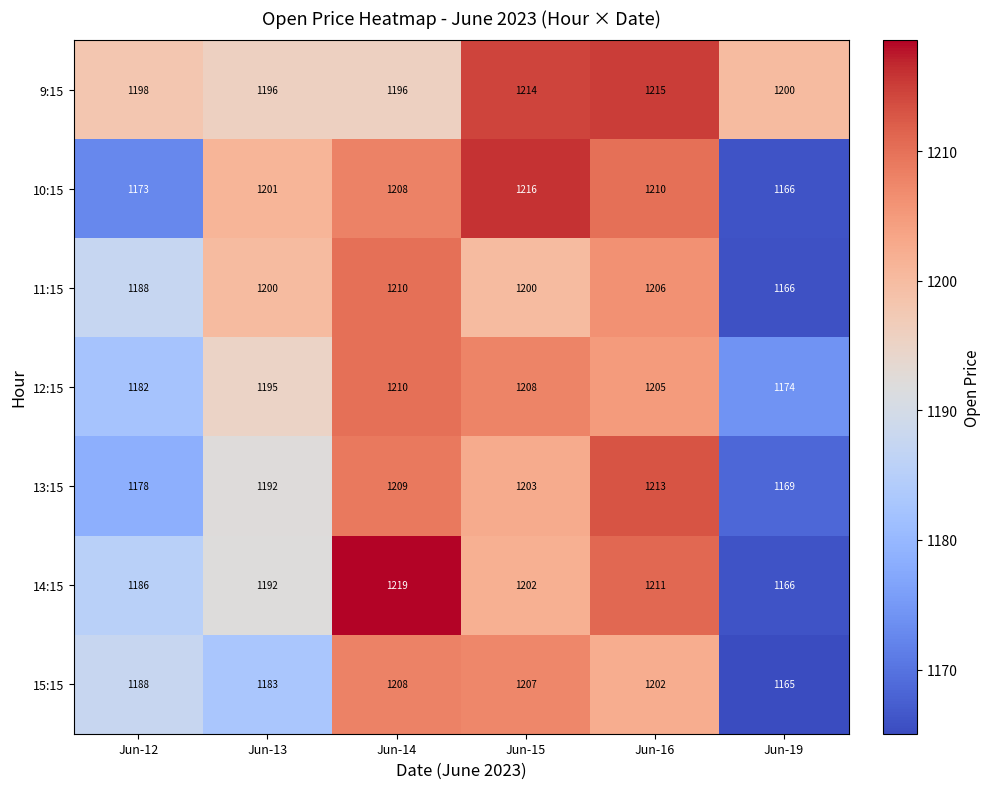

What is the spread (max minus min) of values at Jun-14?

23